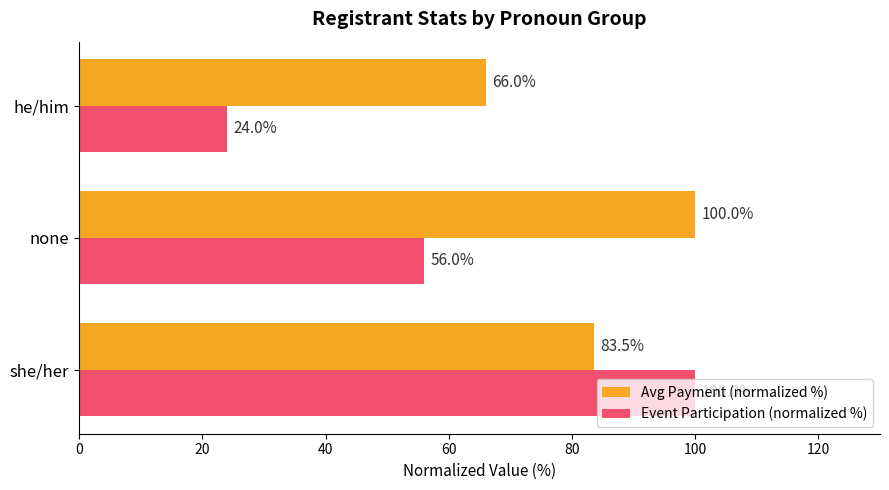

What is the difference between the second highest and minimum values in the Event Participation (normalized %) series?

32.0